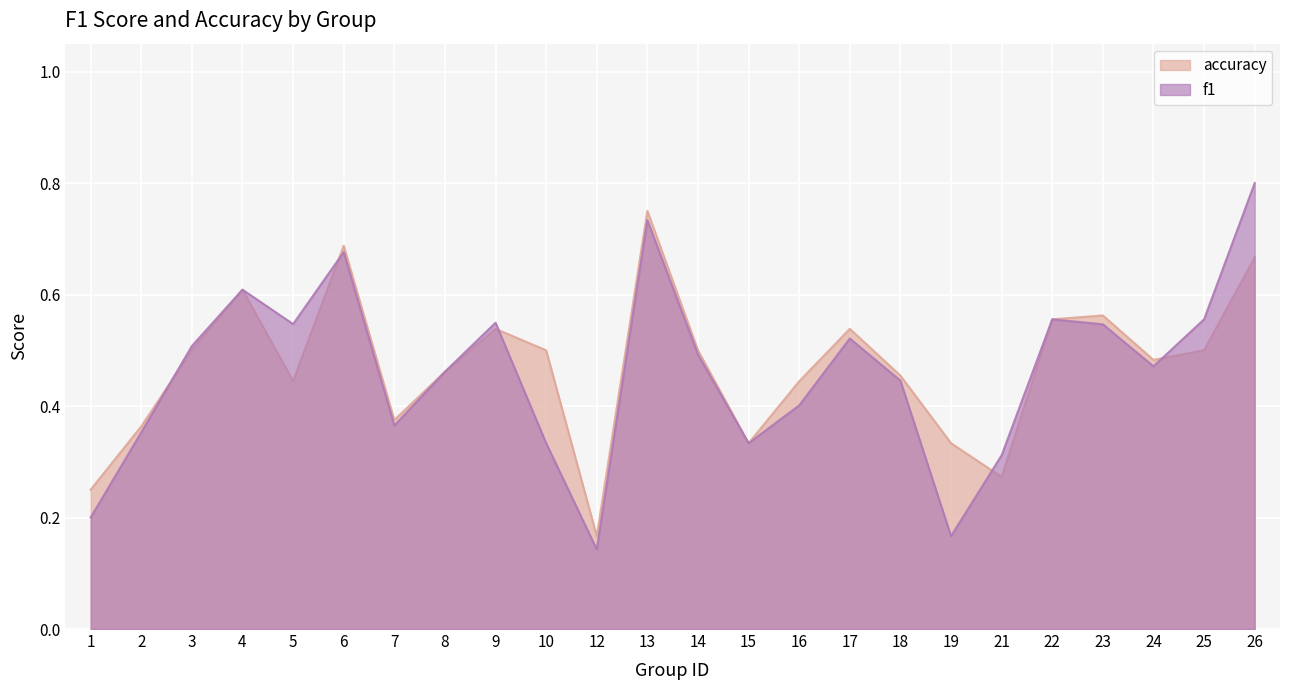

True or false: accuracy has a value of 0.3 at 21.

True